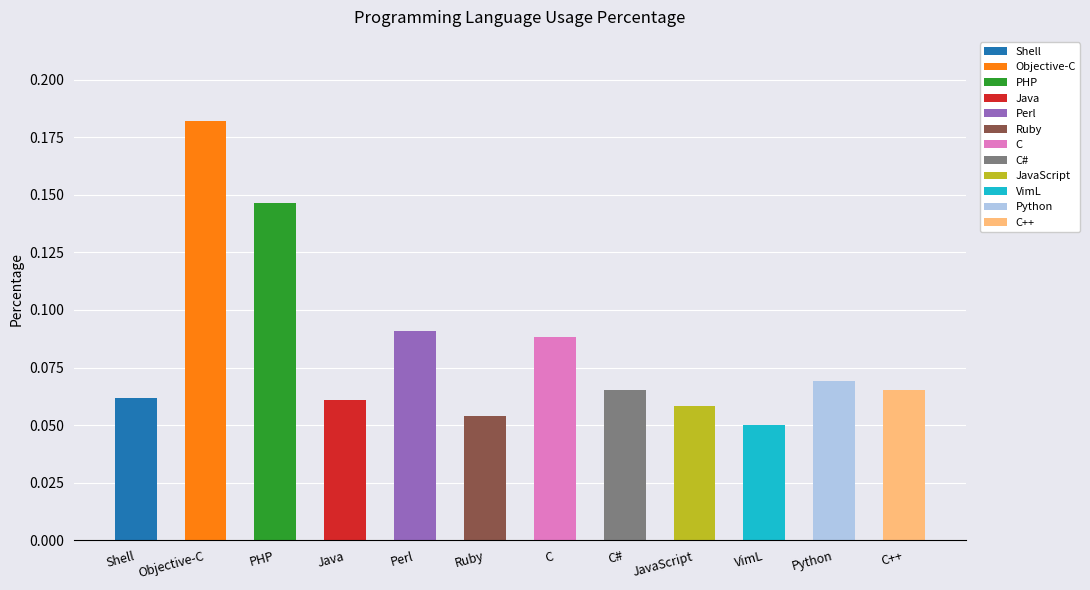

Read the value at C++.

0.1